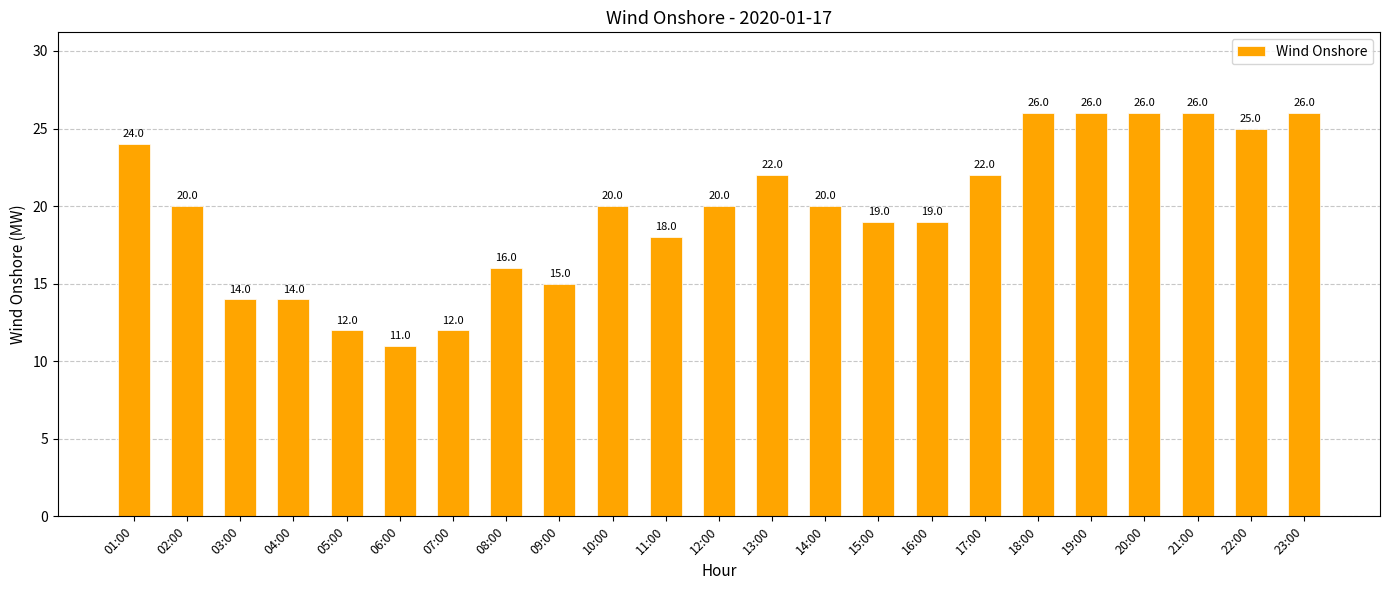

What is the difference between the values at 02:00 and 01:00?

4